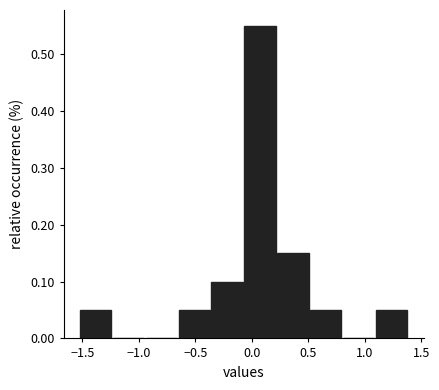

Reading left to right, list every bar in this chart as the range it spans on the x-axis followed by its height. Neither the bar edges nor the heights are printed on the chart, so give them approximately, as read against the axes.

-1.50 to -1.25: 0.05
-1.25 to -0.95: 0
-0.95 to -0.65: 0
-0.65 to -0.35: 0.05
-0.35 to -0.05: 0.10
-0.05 to 0.25: 0.55
0.25 to 0.50: 0.15
0.50 to 0.80: 0.05
0.80 to 1.10: 0
1.10 to 1.40: 0.05